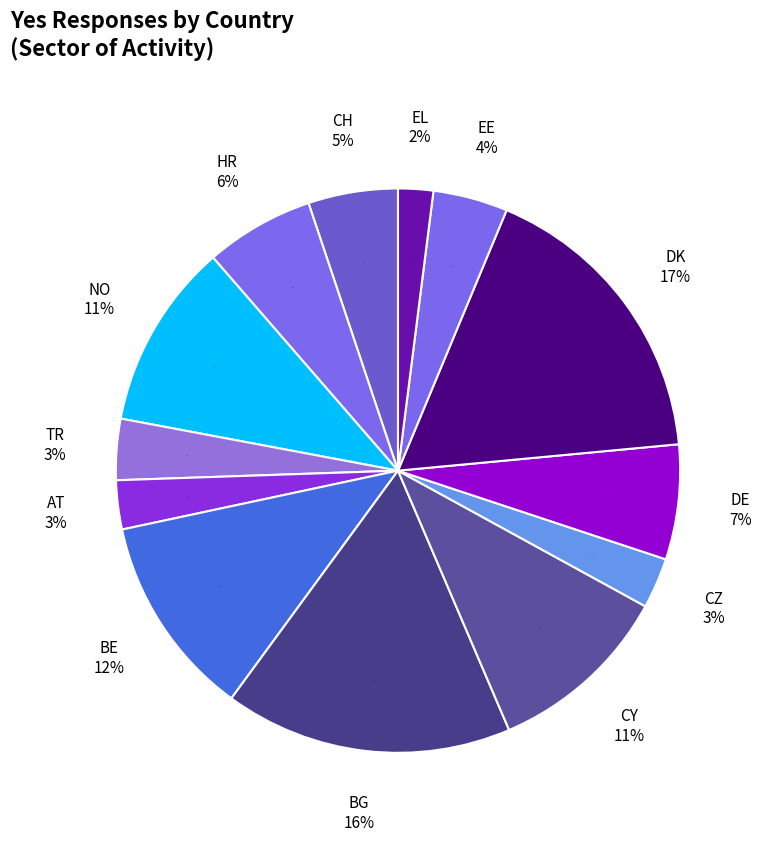

Between CZ and BG, which is larger?

BG